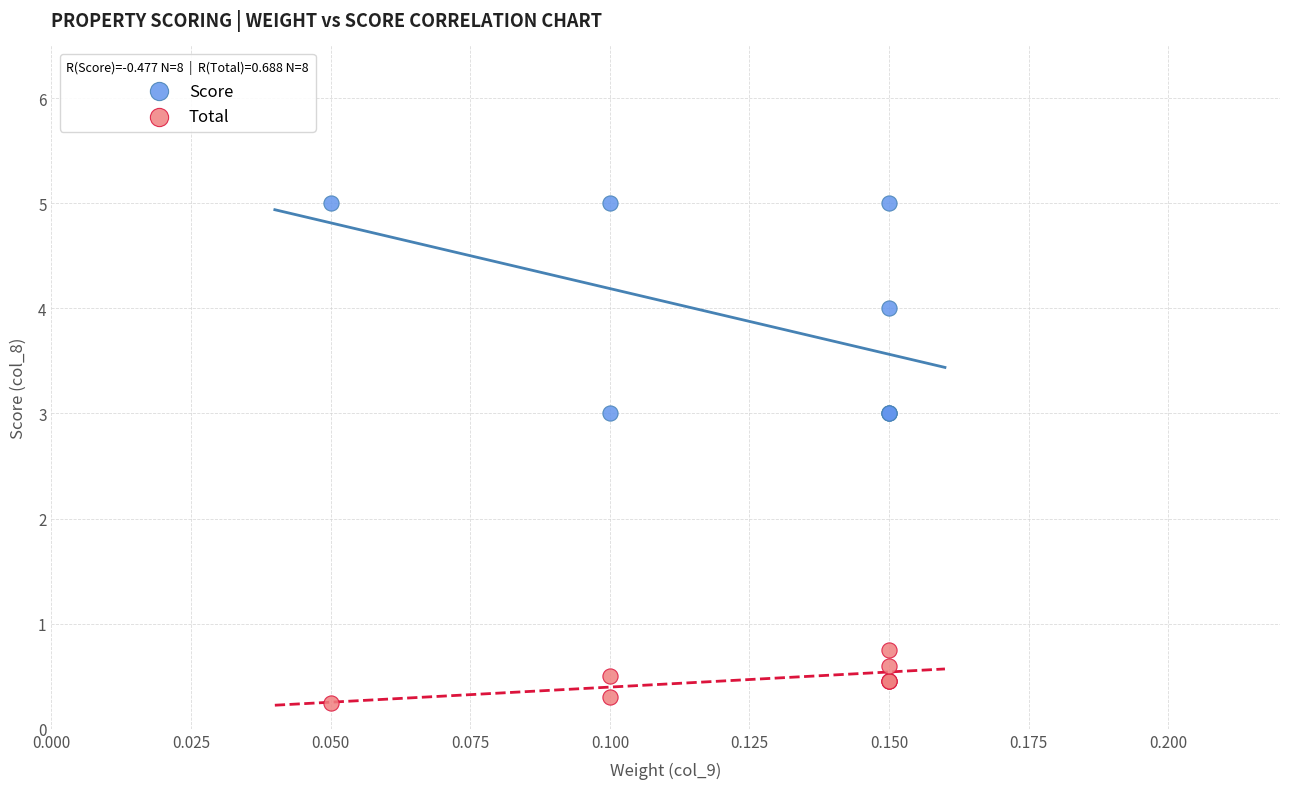

Which series reaches the minimum Y coordinate?

Total